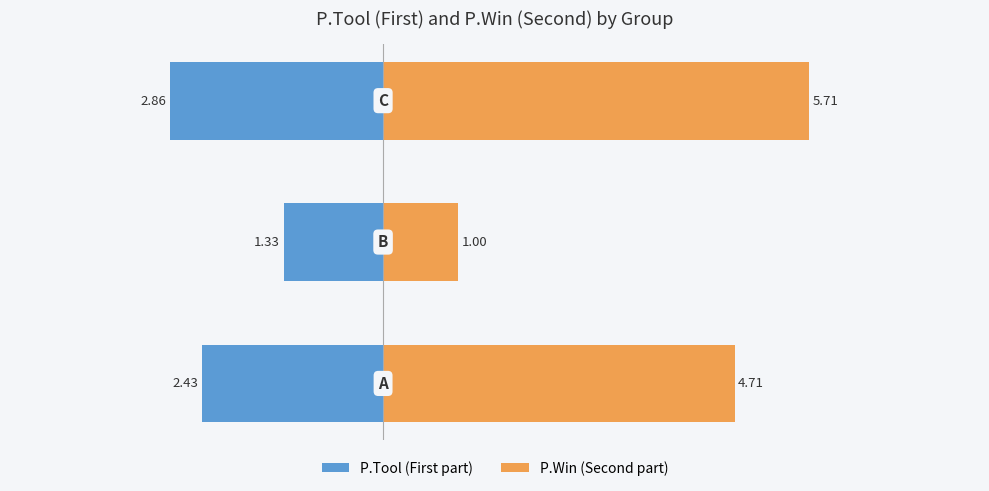

Rank the series at 0 from highest to lowest value.

P.Win (Second part), P.Tool (First part)